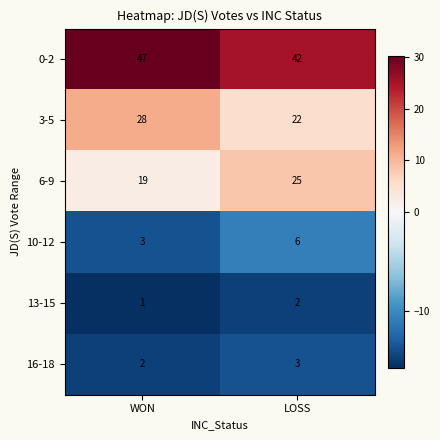

The 10-12 series shows 2 at LOSS. True or false?

False